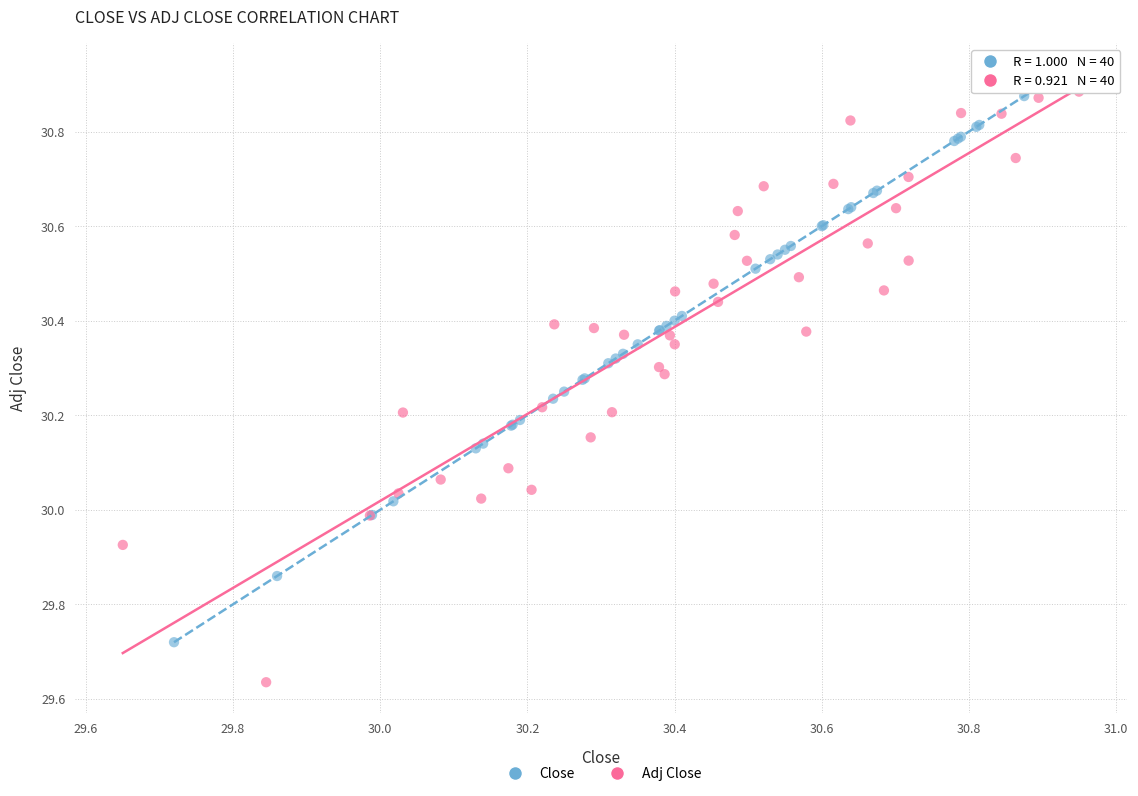

Which series reaches the minimum Y coordinate?

Adj Close